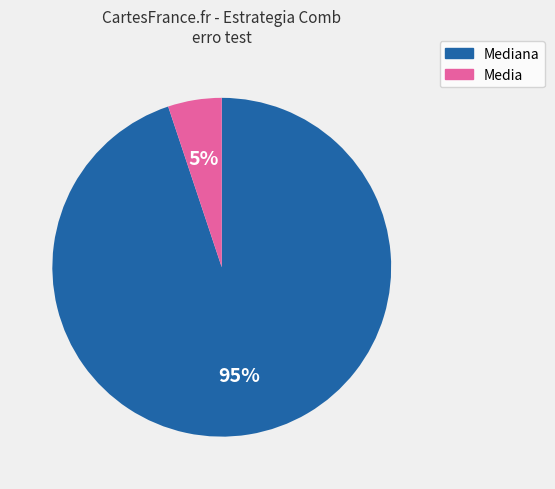

To the nearest percent, what is the difference between the largest and smallest slice percentages?

90%